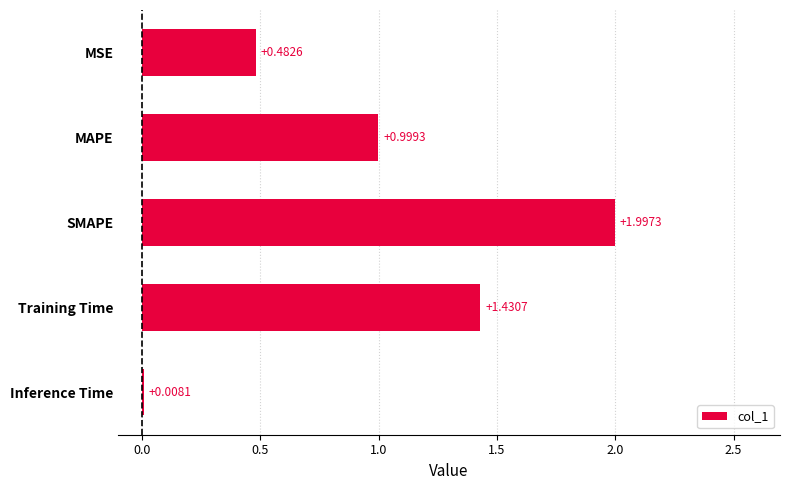

At which category does the chart reach its peak across all series?

SMAPE